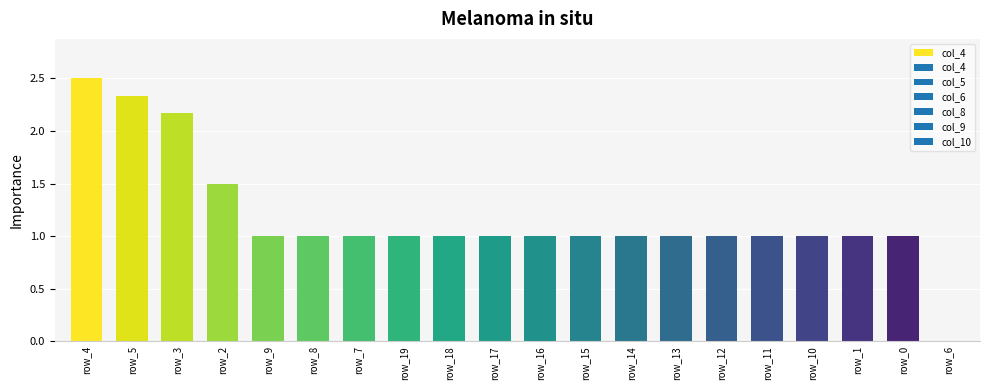

What is the sum of all values?

23.5